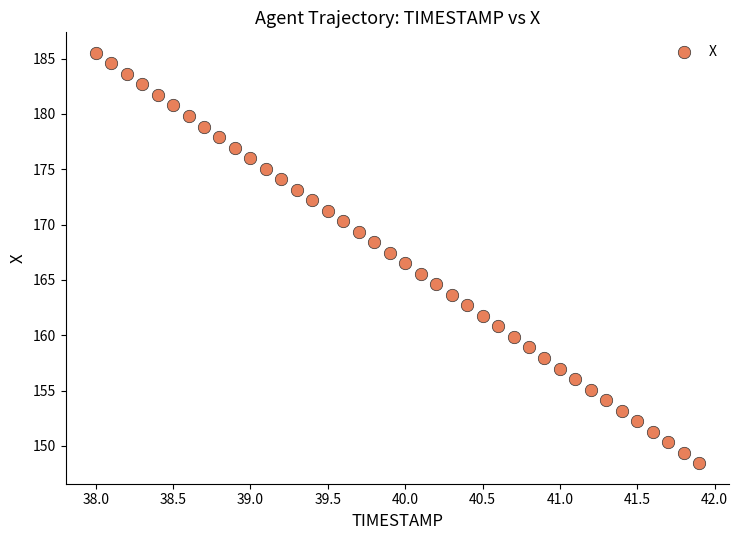

What is the range of X values (max minus min)?

3.9